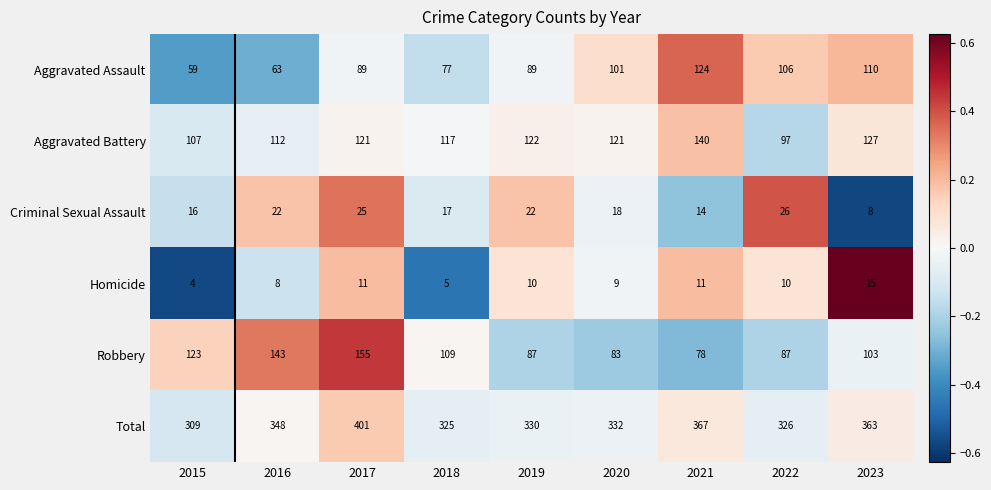

What is the difference between the maximum and minimum values in the Homicide series?

11